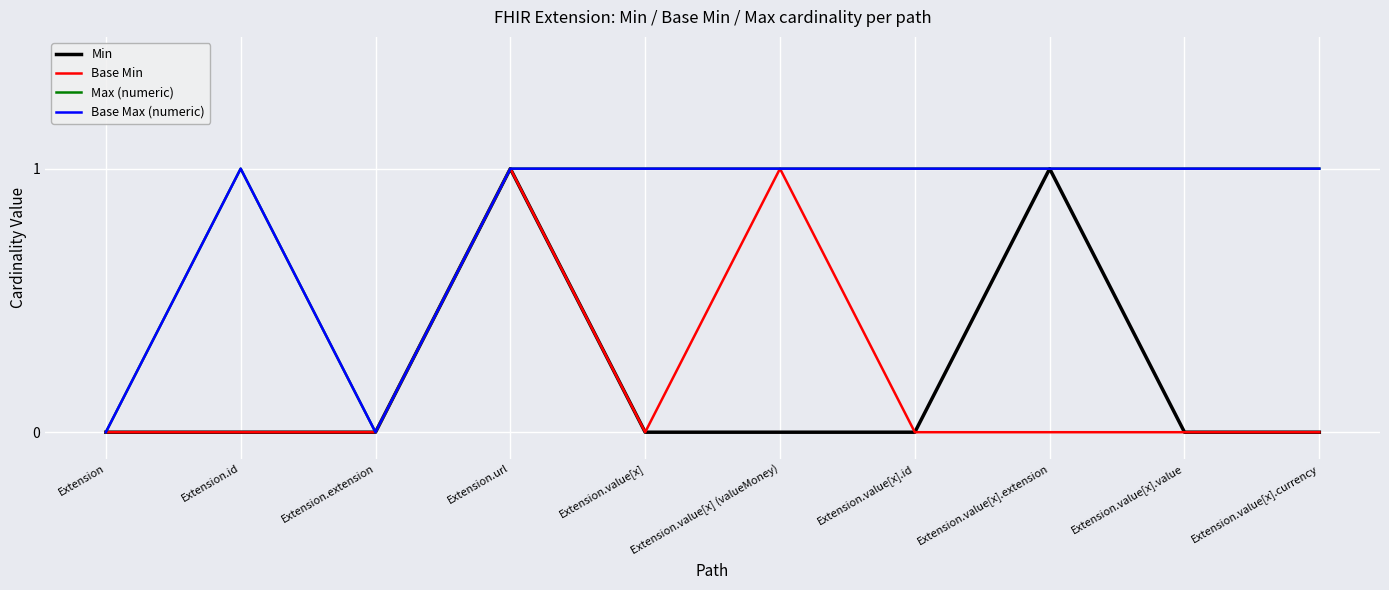

What position from the left is Extension.value[x].extension?

8